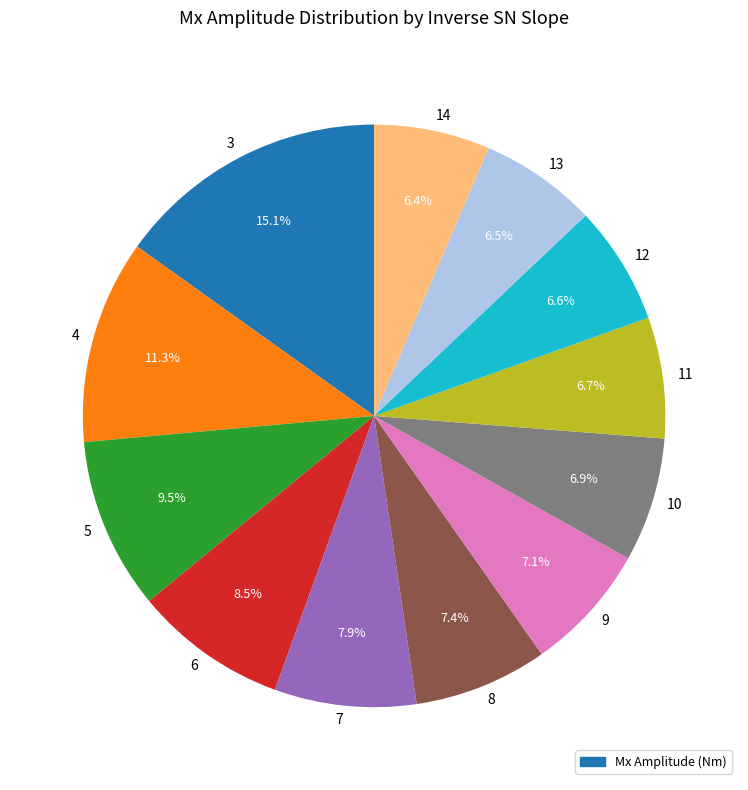

To the nearest percent, what is the difference between the largest and smallest slice percentages?

9%